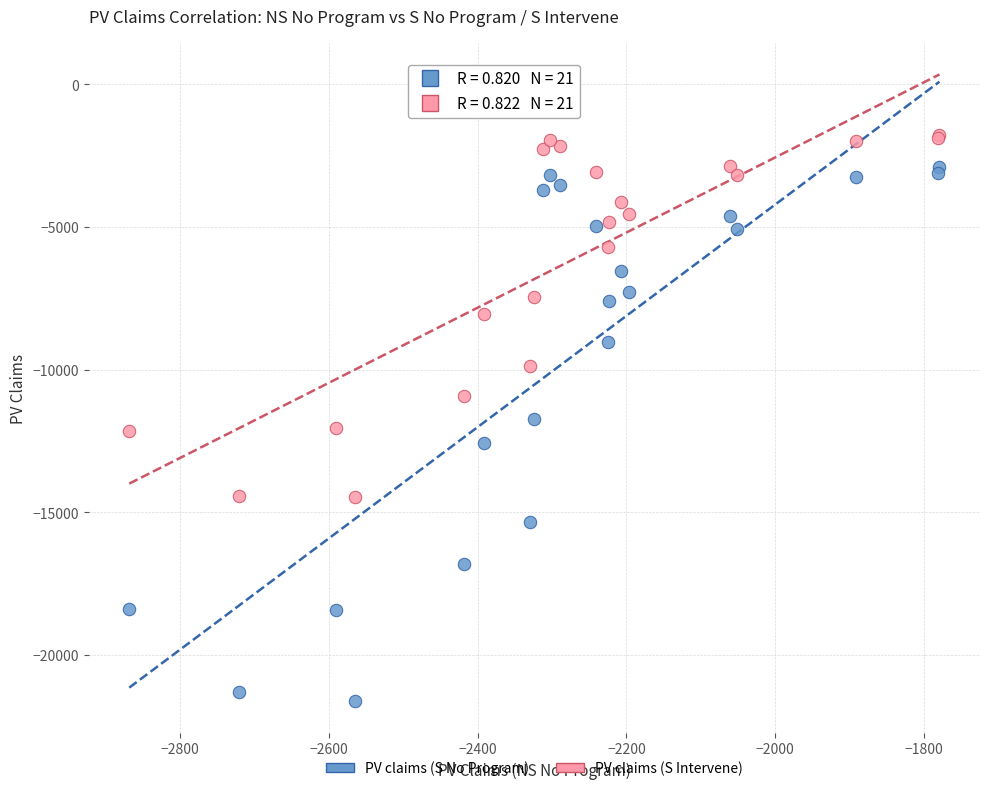

What is the X range (max minus min) for the scatter plot?

1089.2